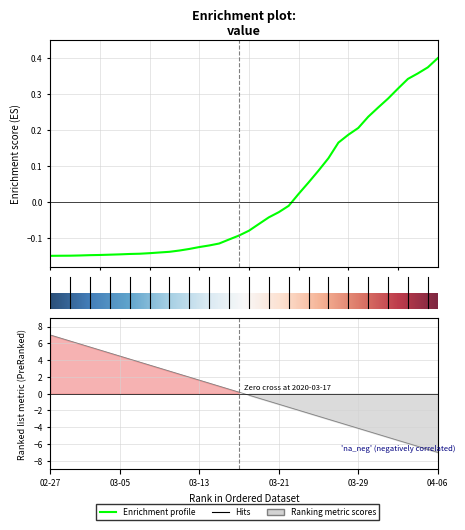

Where does the data first go above 0?

25